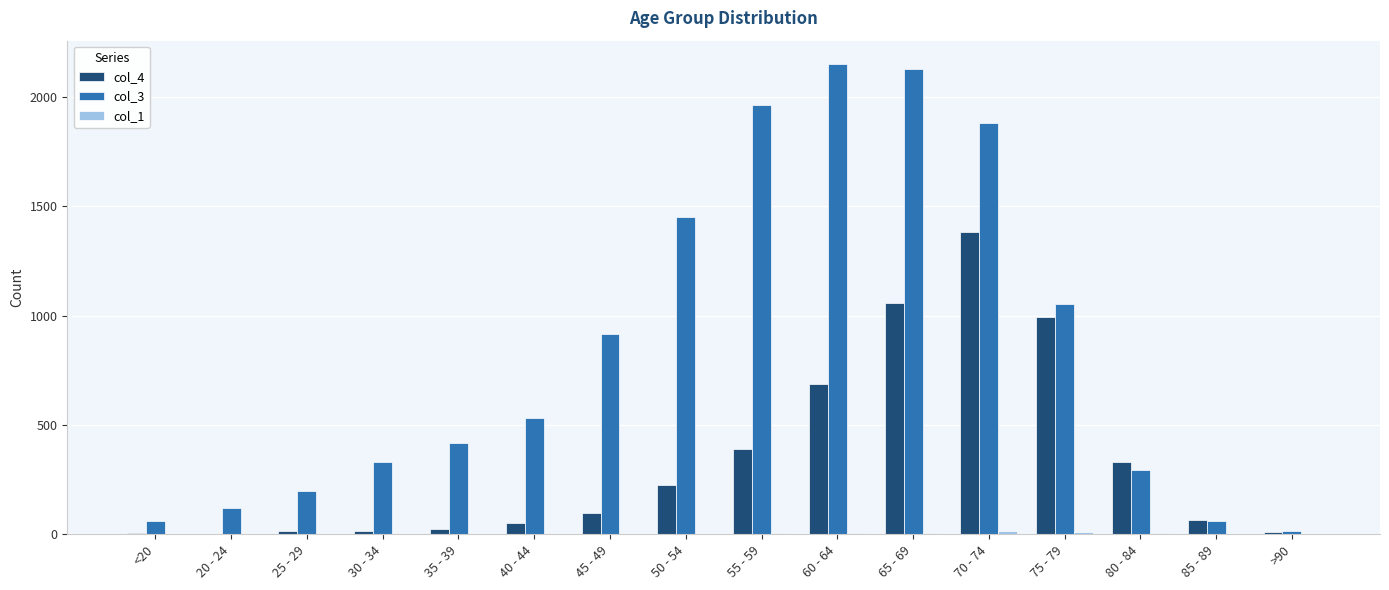

The value of col_3 at 35 - 39 is 420. True or false?

True